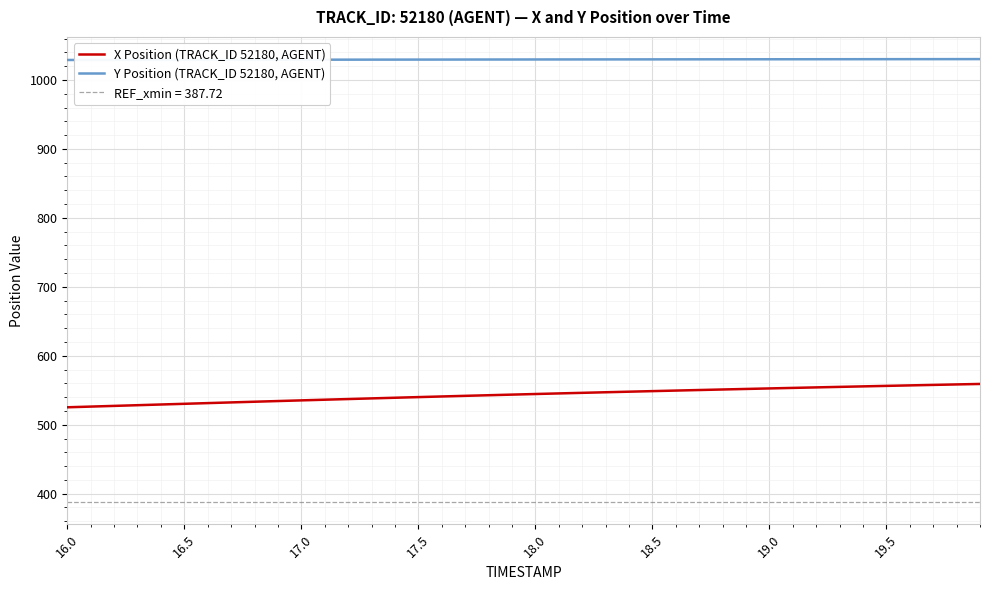

What is the value of the Y Position (TRACK_ID 52180, AGENT) point at the 12th from the left?

1029.4